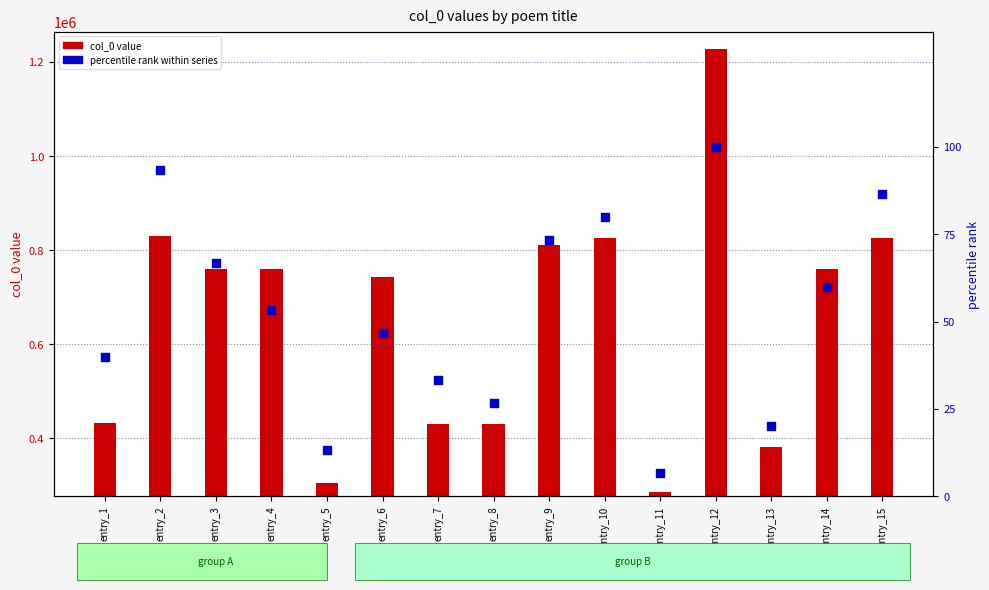

Which series has the largest total across all categories?

col_0 value